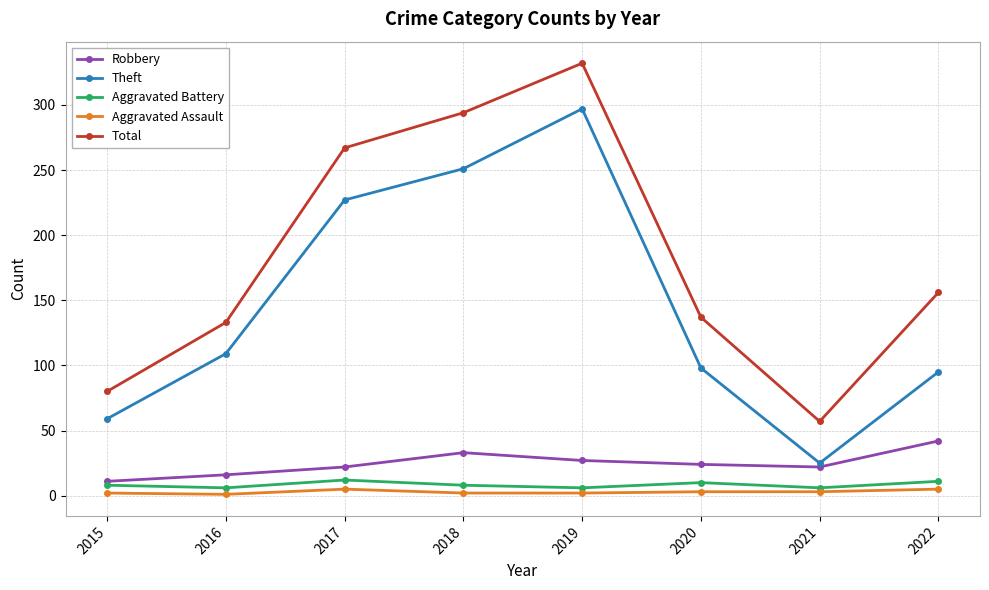

True or false: Aggravated Assault and Aggravated Battery cross at least once.

False